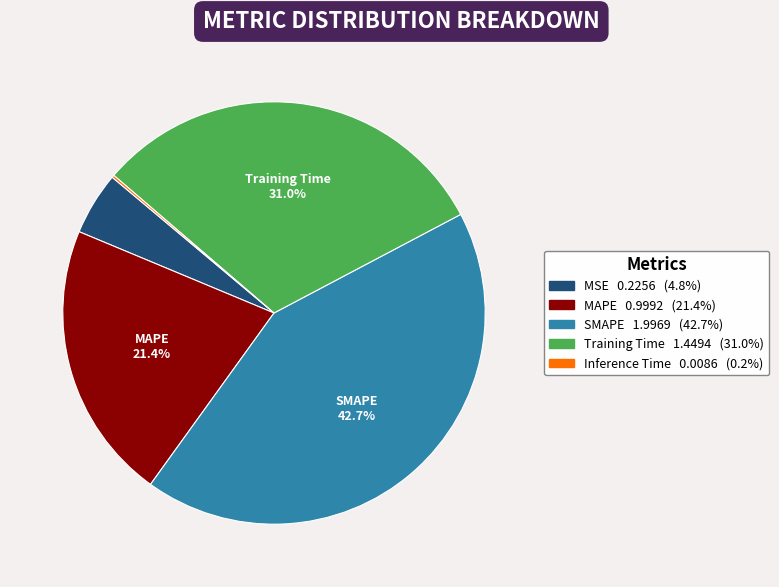

Is there any slice that represents more than half of the pie?

No